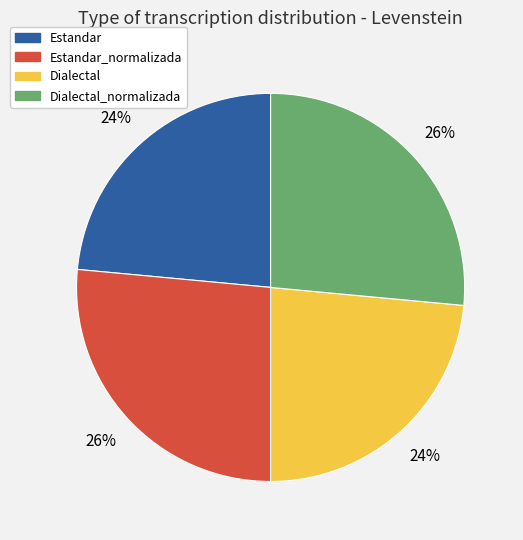

The Estandar slice represents 24% of the pie. True or false?

True